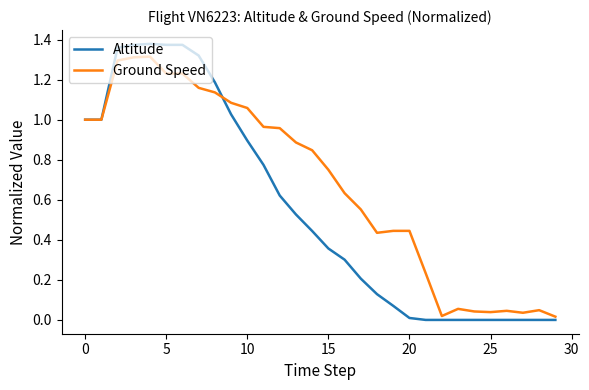

Does the chart display data point markers on the line(s)?

No